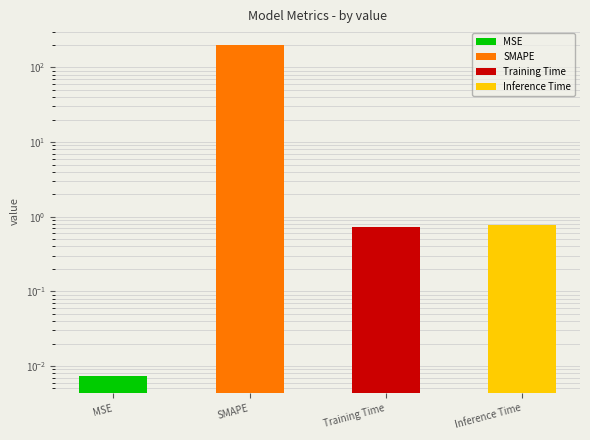

Where is the data nearest to the value 100?

Inference Time